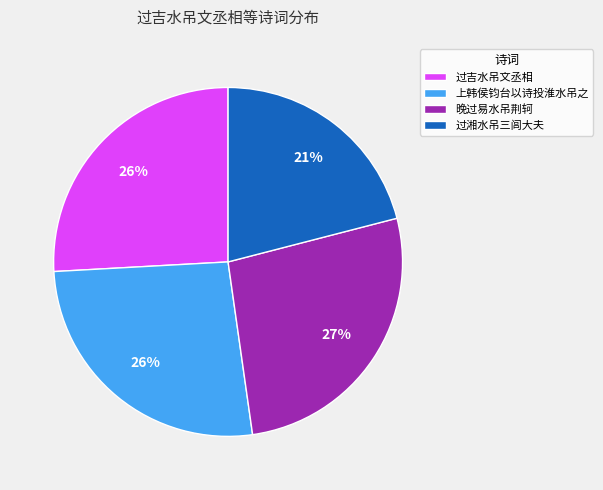

To the nearest percent, what is the difference between the 上韩侯钧台以诗投淮水吊之 and 过吉水吊文丞相 slice percentages?

0%